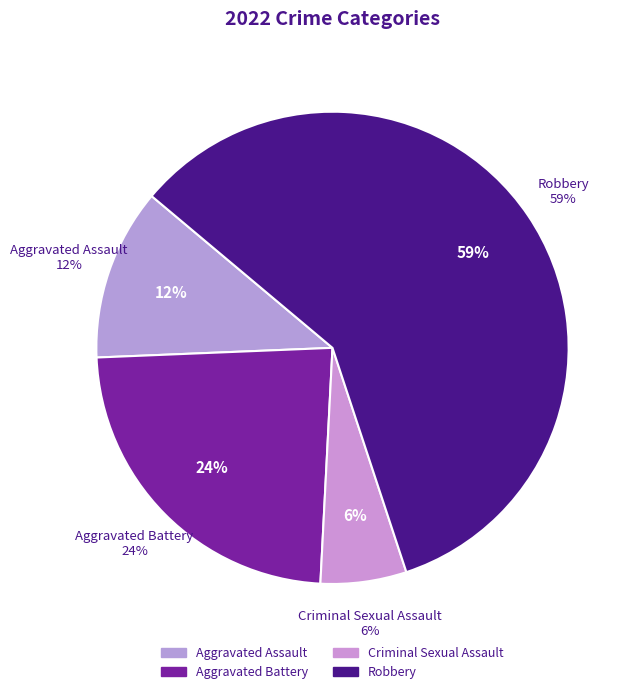

Which slice is the smallest?

Criminal Sexual Assault